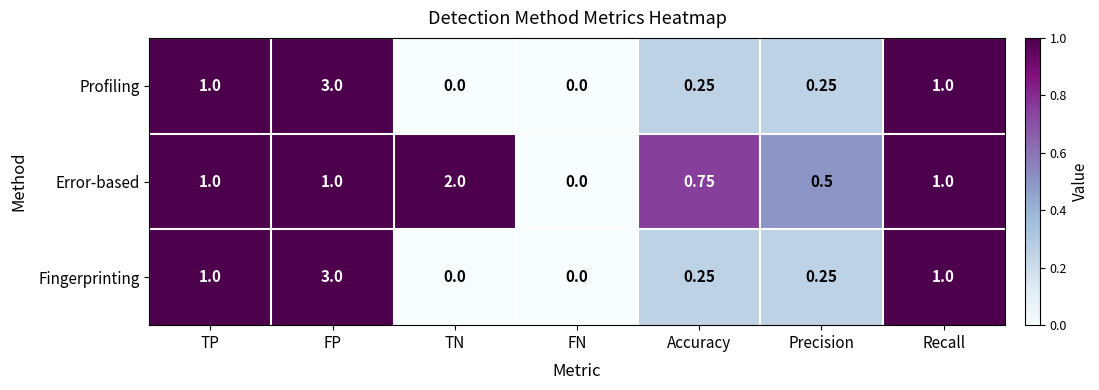

At which label does Fingerprinting reach its peak?

FP